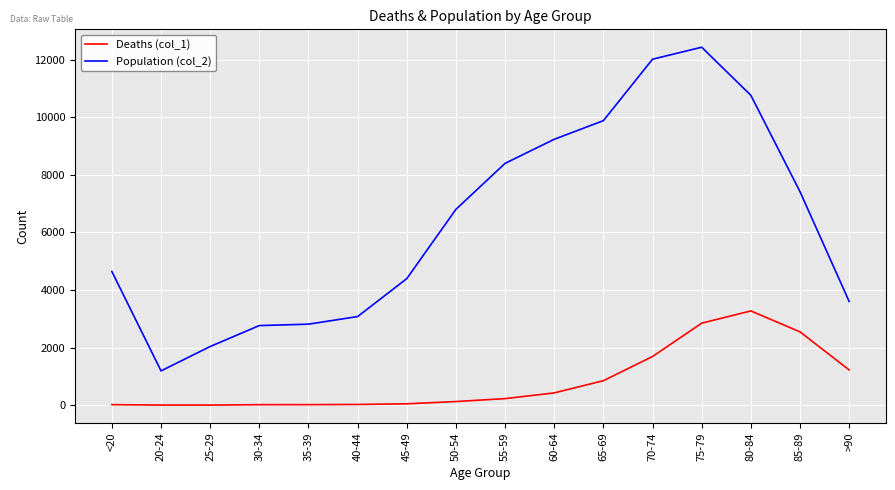

True or false: Deaths (col_1) and Population (col_2) cross at least once.

False